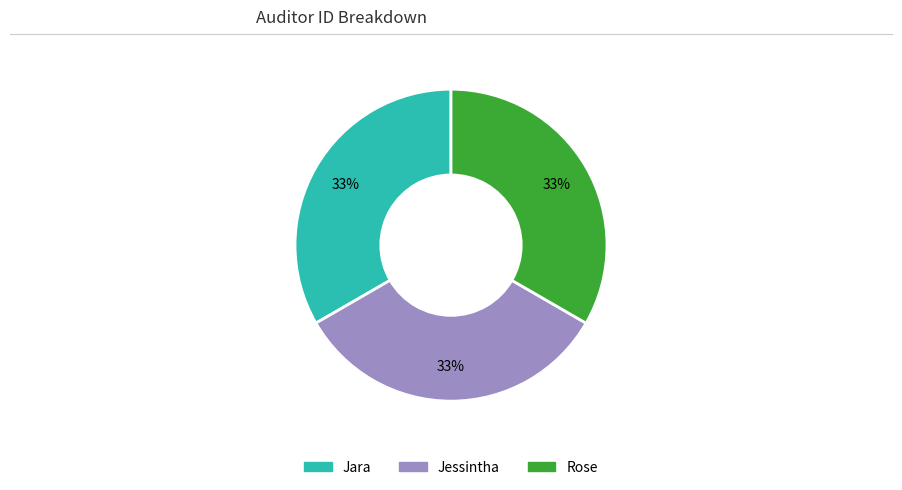

What percentage is the Rose slice, to the nearest percent?

33%